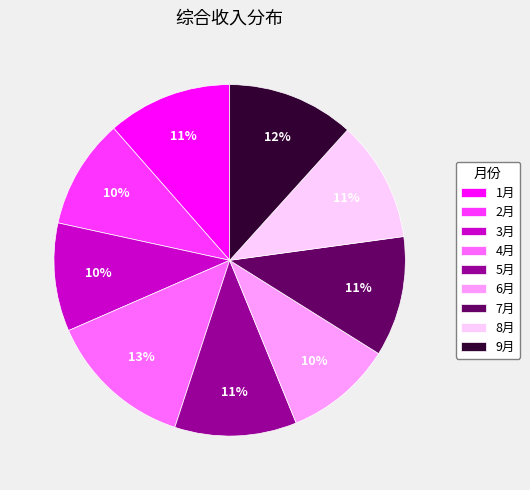

Does any single category account for the majority?

No